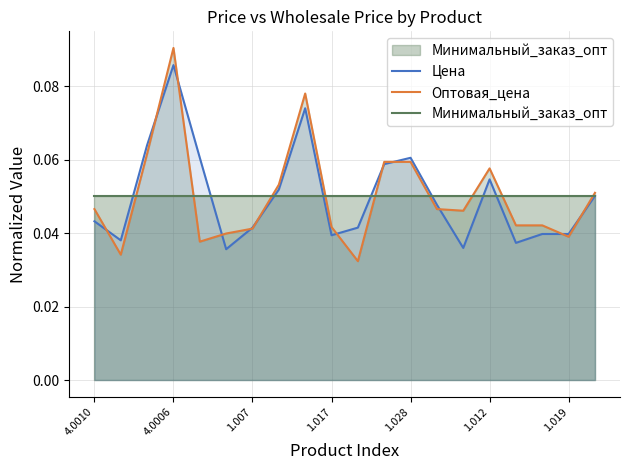

How many interior local valleys does the Цена series have?

5